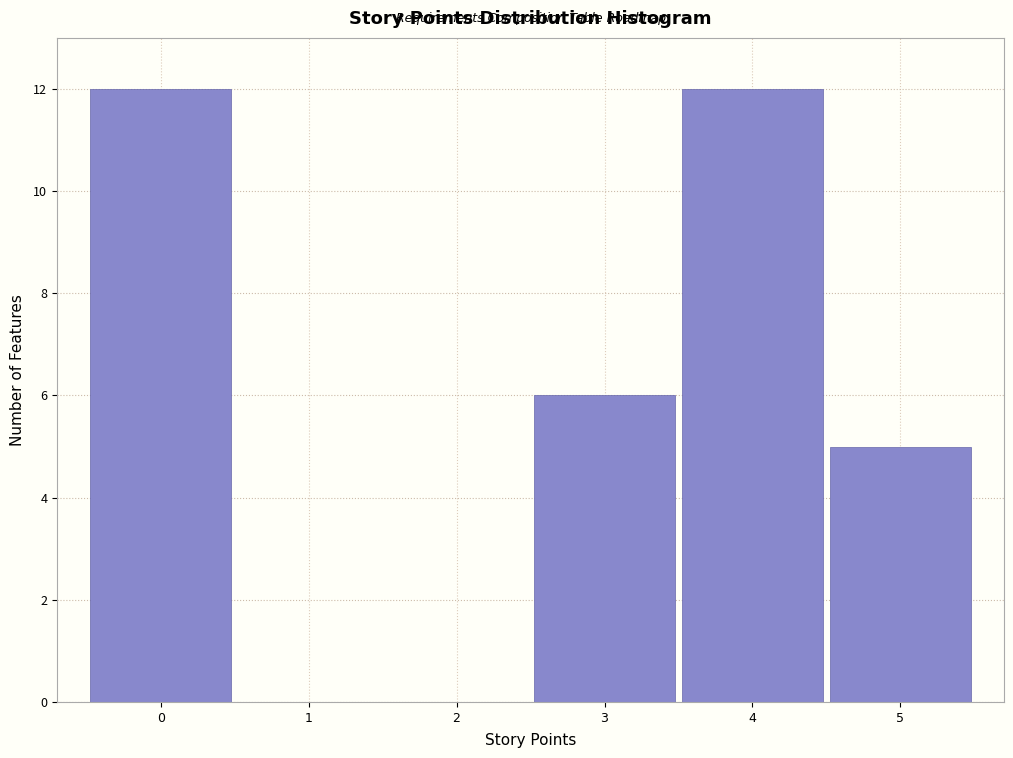

Reading left to right, list every bar in this chart as the range it spans on the x-axis followed by its height. The values are not printed on the chart, so give them approximately, as read against the axis.

-0.5 to 0.5: 12
0.5 to 1.5: 0
1.5 to 2.5: 0
2.5 to 3.5: 6
3.5 to 4.5: 12
4.5 to 5.5: 5